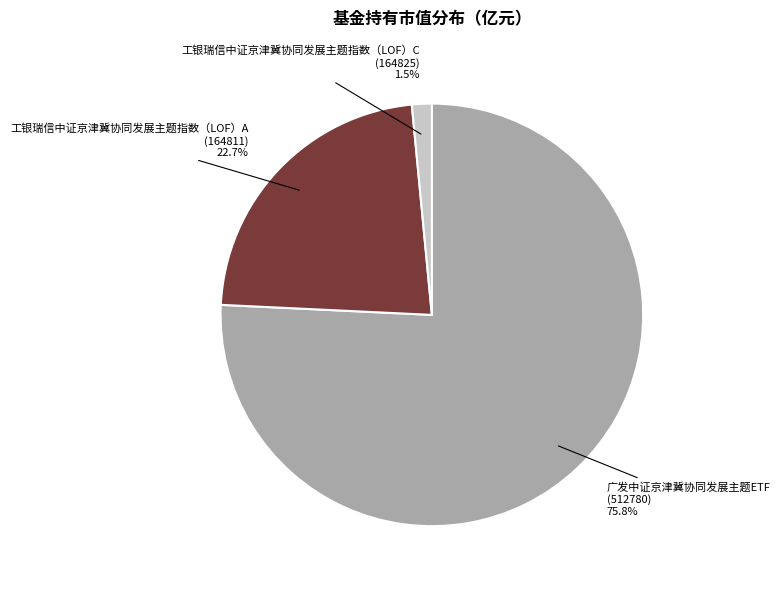

Is there a majority slice in this chart?

Yes